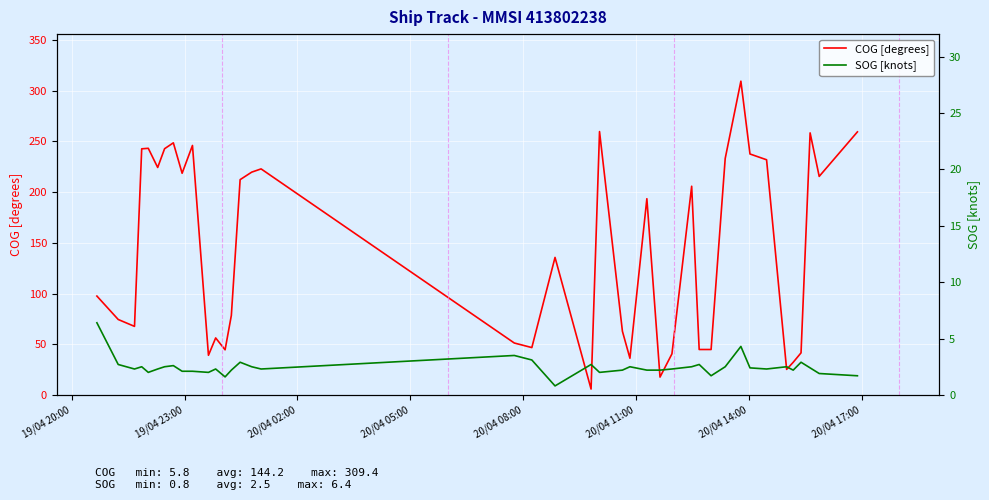

At how many categories does at least one series exceed 238?

9